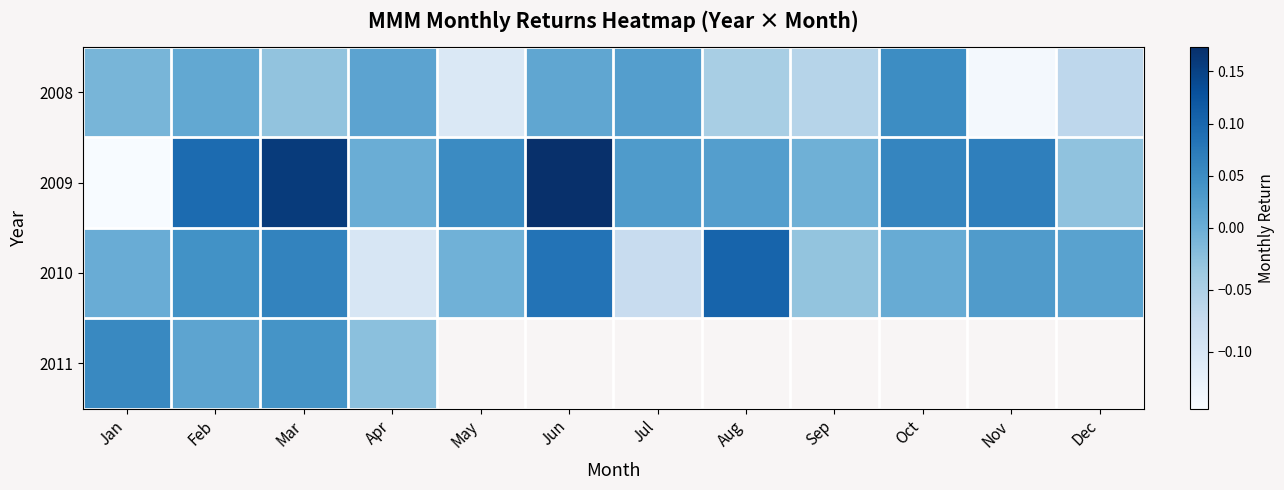

What is the difference between the maximum and second lowest values in the 2010 series?

0.2